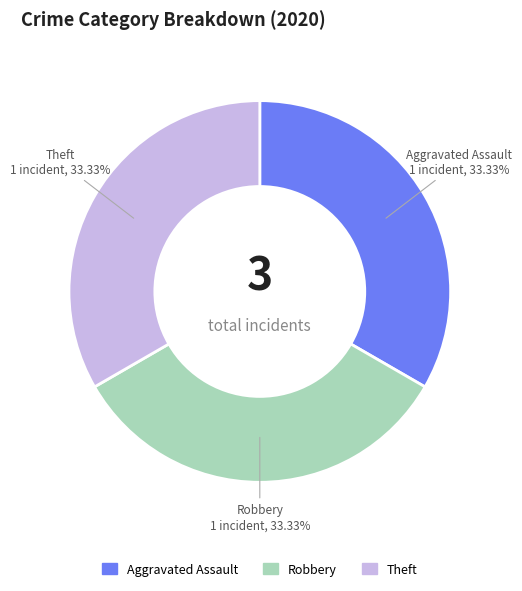

Is there a majority slice in this chart?

No